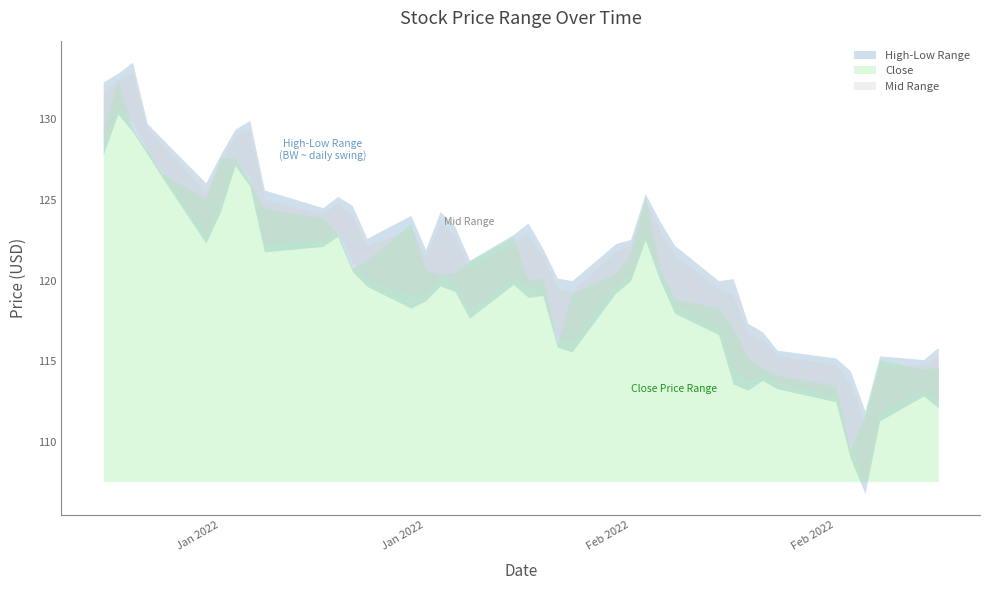

Rank the categories by High value from lowest to highest.

2022-02-24, 2022-02-23, 2022-02-28, 2022-02-22, 2022-02-25, 2022-02-18, 2022-03-01, 2022-02-17, 2022-02-16, 2022-02-04, 2022-02-14, 2022-02-15, 2022-02-03, 2022-01-28, 2022-01-25, 2022-02-02, 2022-02-11, 2022-02-07, 2022-02-08, 2022-01-21, 2022-01-31, 2022-01-27, 2022-02-01, 2022-02-10, 2022-01-24, 2022-01-26, 2022-01-18, 2022-01-20, 2022-01-19, 2022-02-09, 2022-01-14, 2022-01-10, 2022-01-11, 2022-01-07, 2022-01-12, 2022-01-06, 2022-01-13, 2022-01-03, 2022-01-04, 2022-01-05